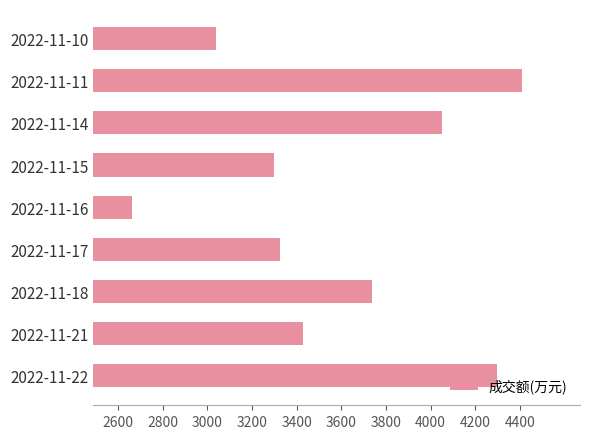

What value does the data have at 2022-11-11, to the nearest 10?

4410